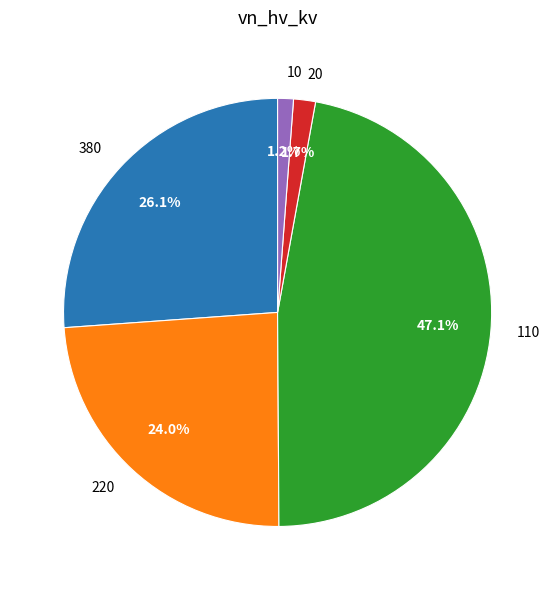

Between 110 and 20, which is larger?

110